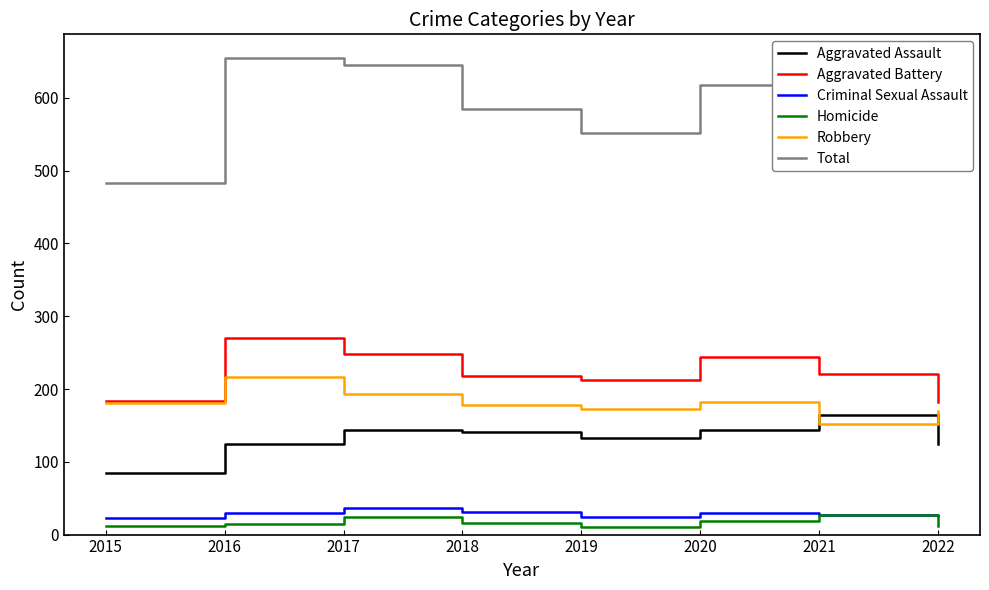

The value of Robbery at 2018 is 178. True or false?

True